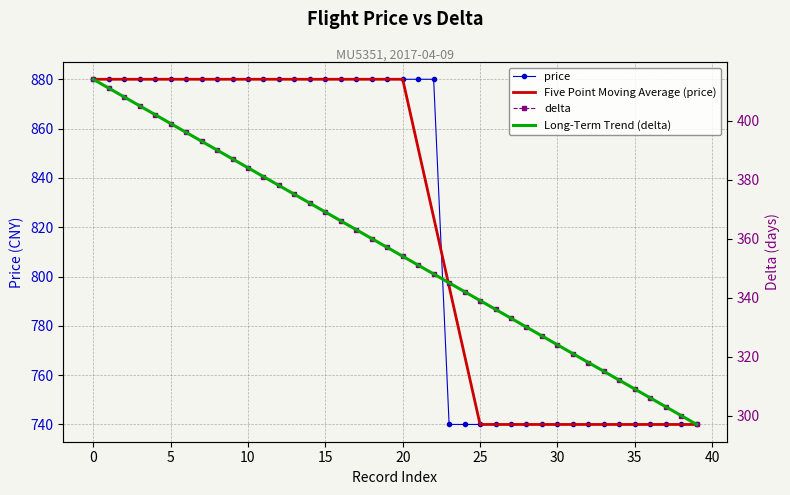

What is the average value of the Five Point Moving Average (price) series?

820.5